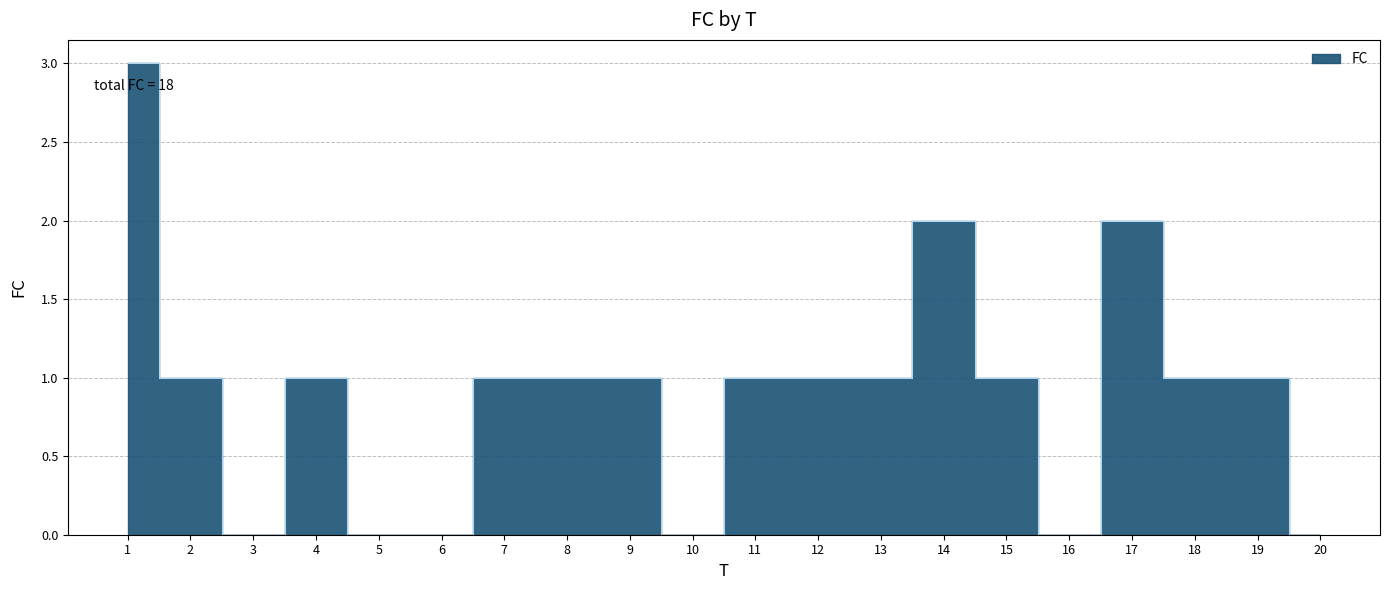

How many points are lower than both their immediate neighbors (excluding endpoints)?

3